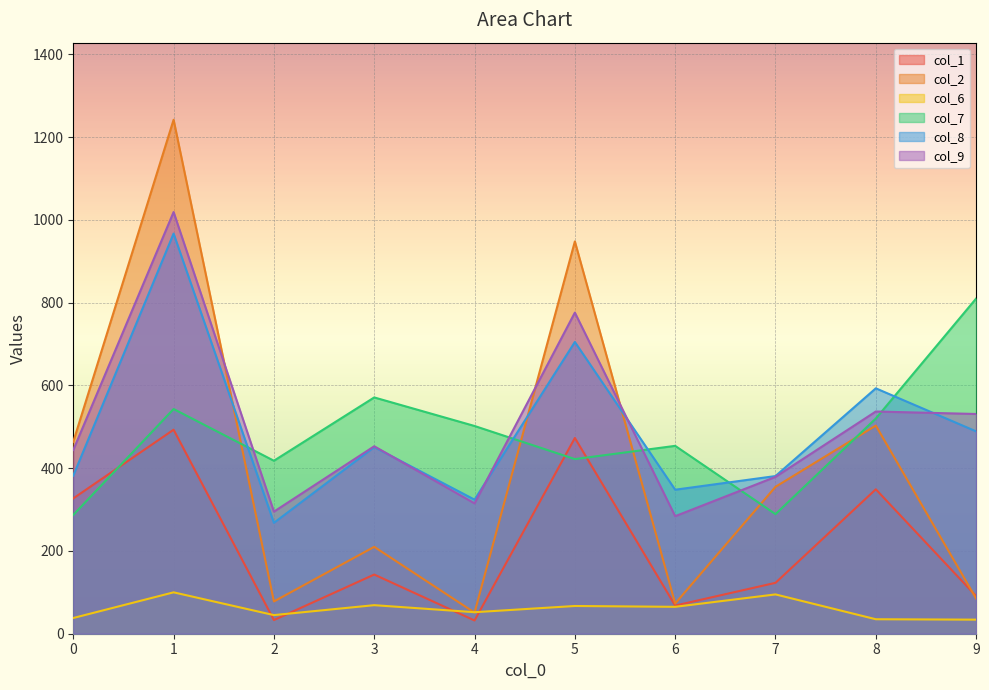

At 0, list the series in order from largest to smallest.

col_2, col_9, col_8, col_1, col_7, col_6